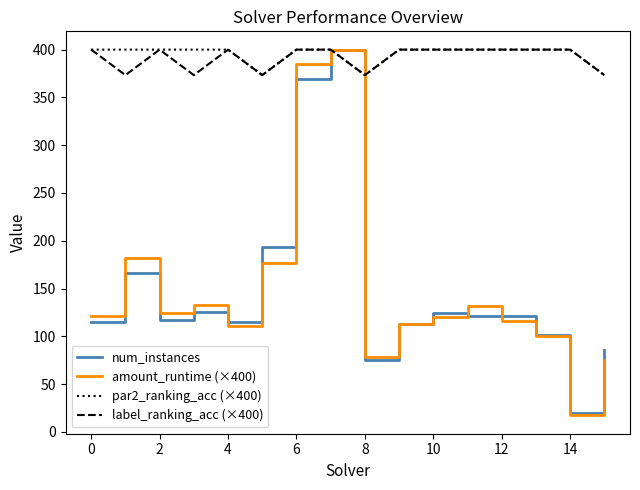

How many values in the amount_runtime (×400) series exceed 121?

8